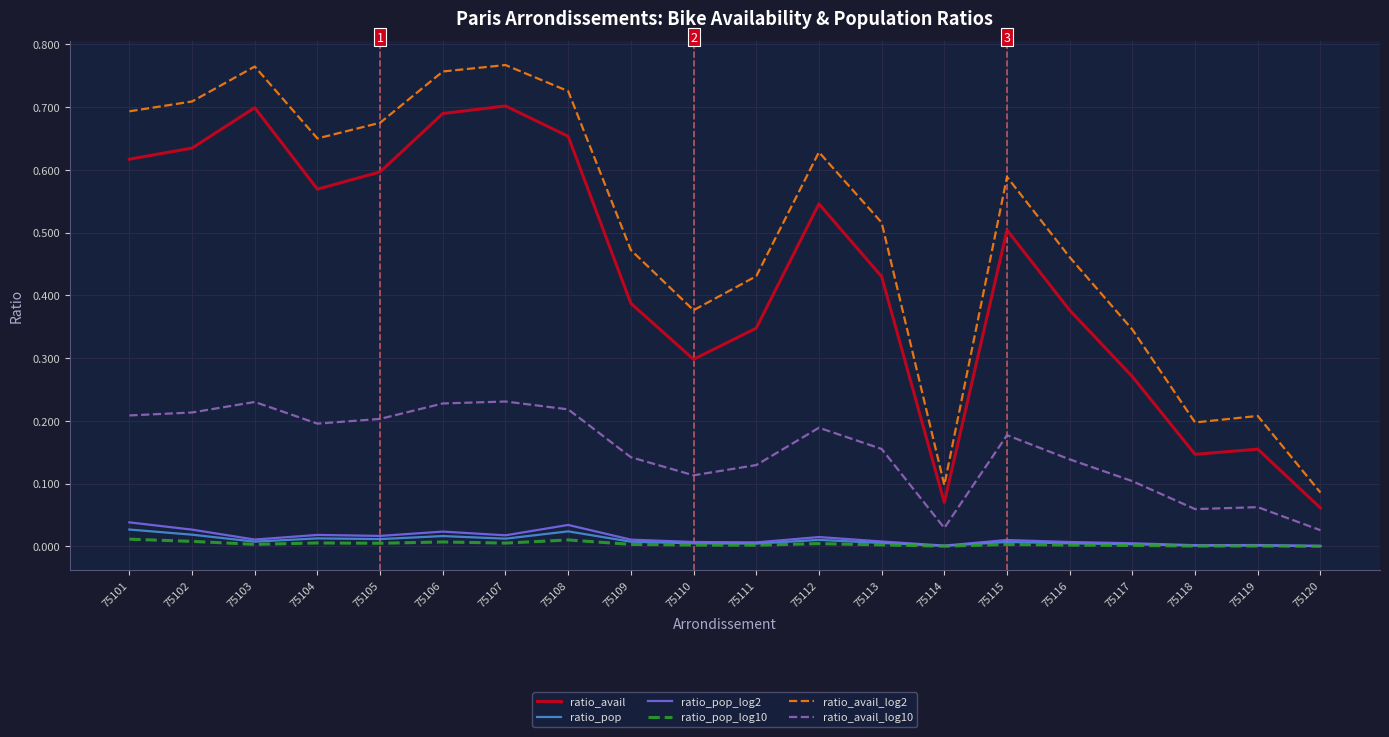

Which series changed the most between 75109 and 75115?

ratio_avail